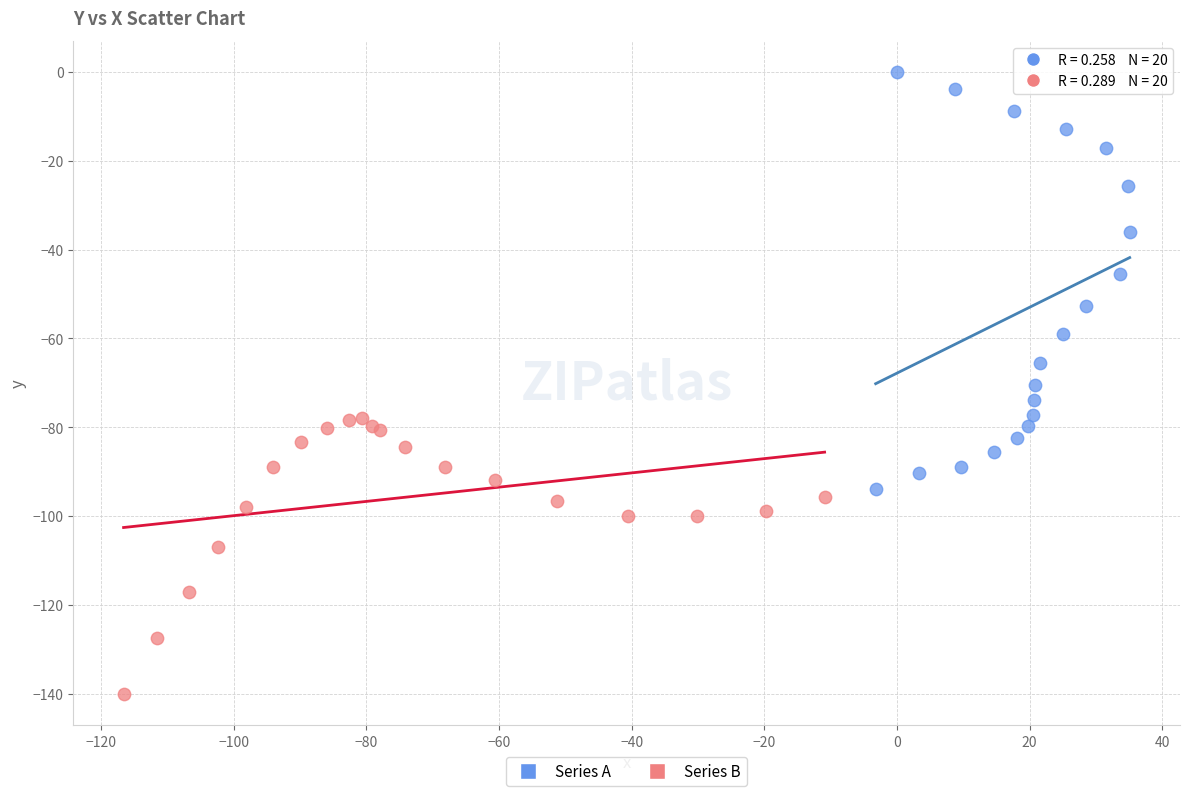

Which series has the widest spread of Y values?

Series A